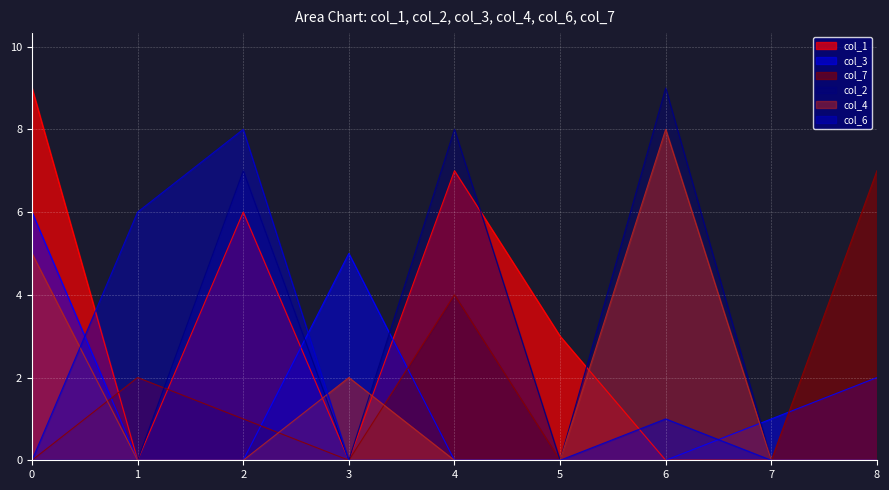

At 8, list the series in order from smallest to largest.

col_1, col_2, col_4, col_6, col_3, col_7